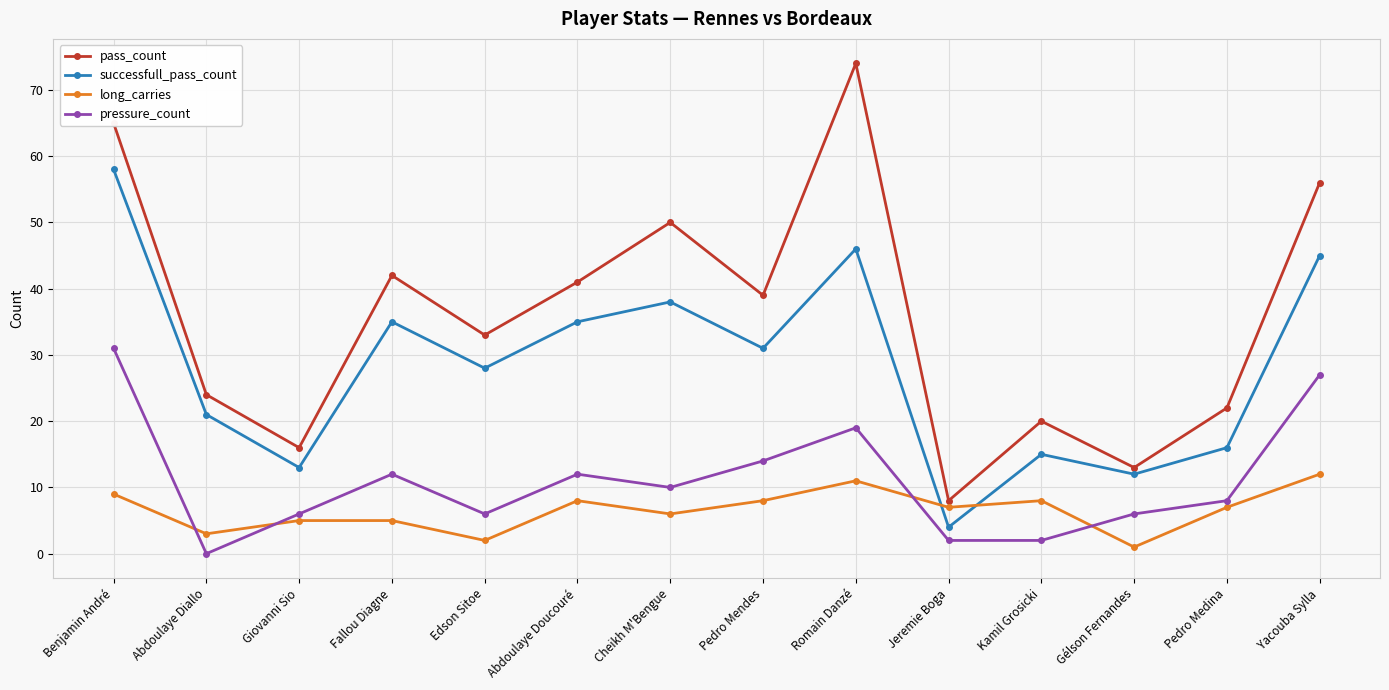

The pass_count series shows 20 at Kamil Grosicki. True or false?

True